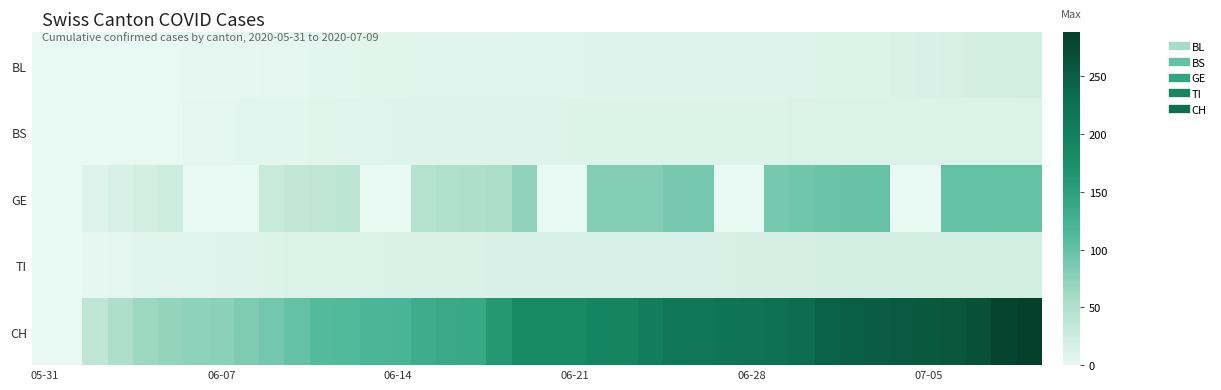

Which series has the widest spread of values?

CH